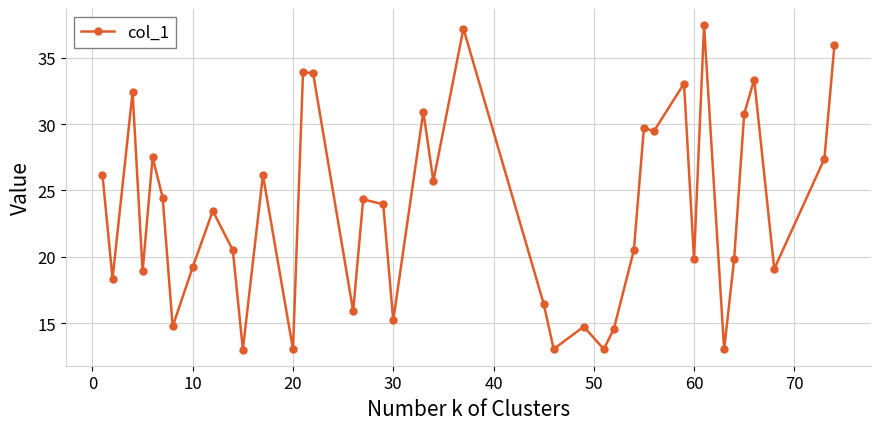

What is the average value?

23.5